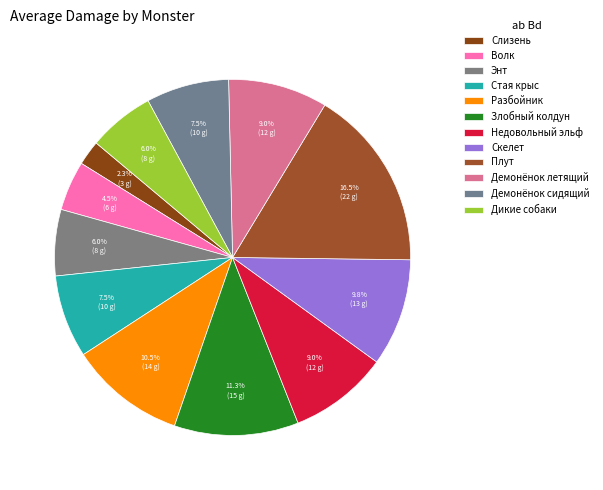

Count the number of slices in the pie.

12